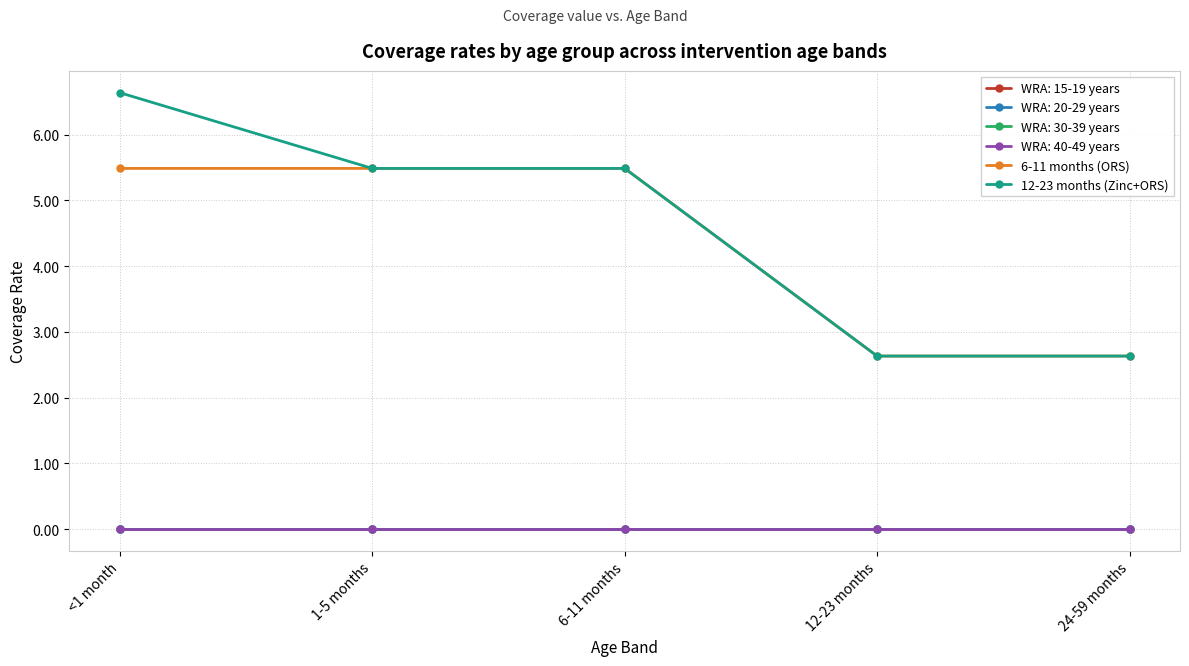

Is this an area chart (filled region under the line)?

No